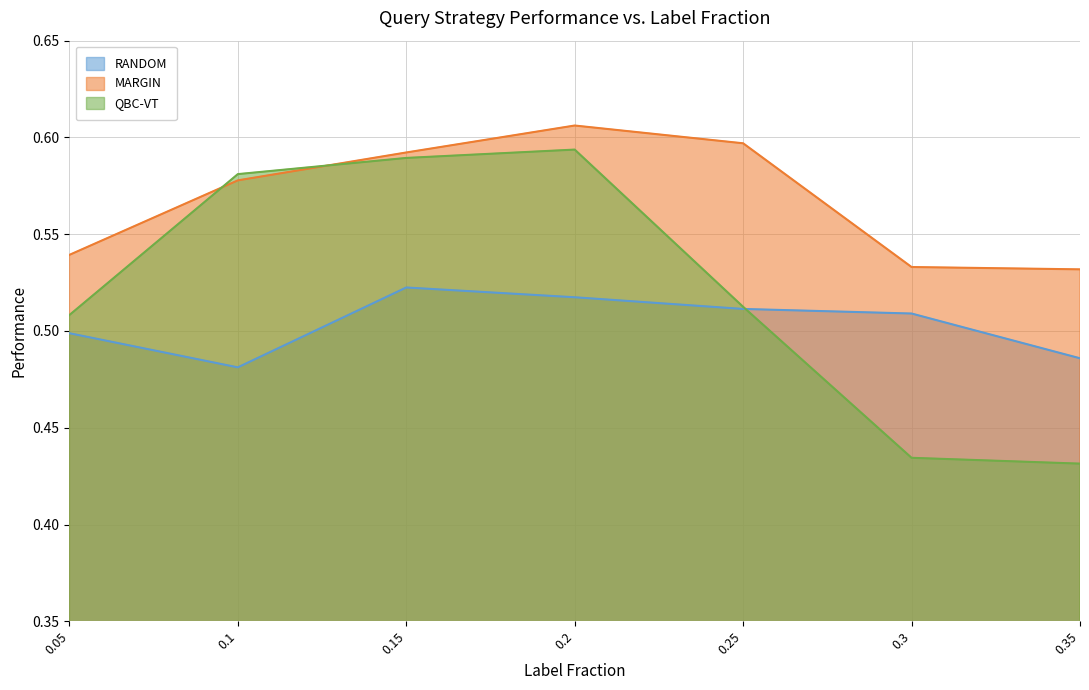

Rank the categories by MARGIN value from lowest to highest.

0.35, 0.3, 0.05, 0.1, 0.15, 0.25, 0.2